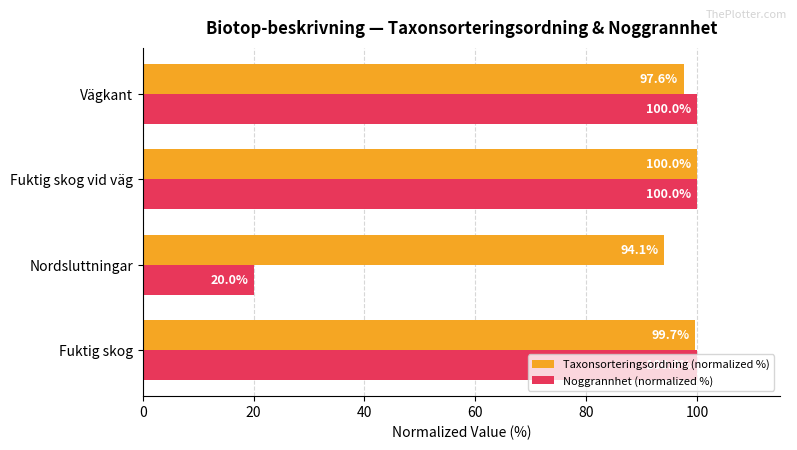

Read the Noggrannhet (normalized %) value at Vägkant.

100.0